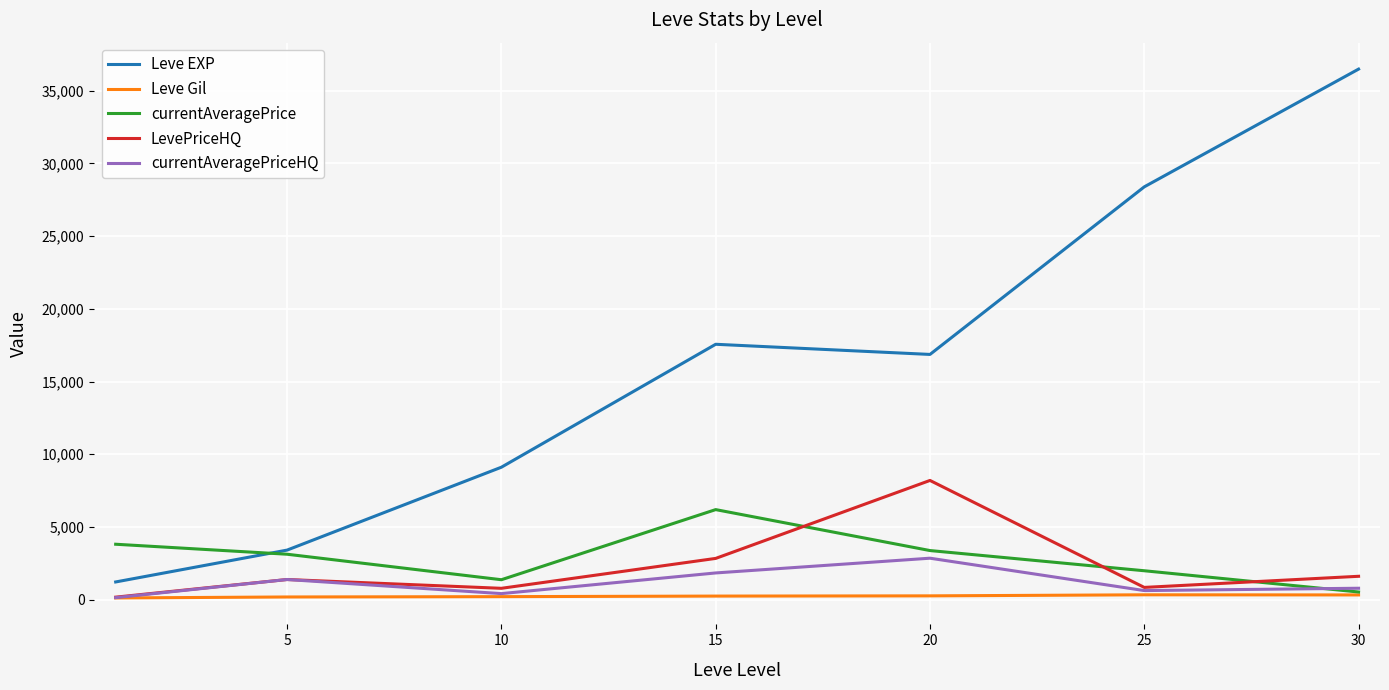

True or false: Leve EXP and Leve Gil intersect in this chart.

False